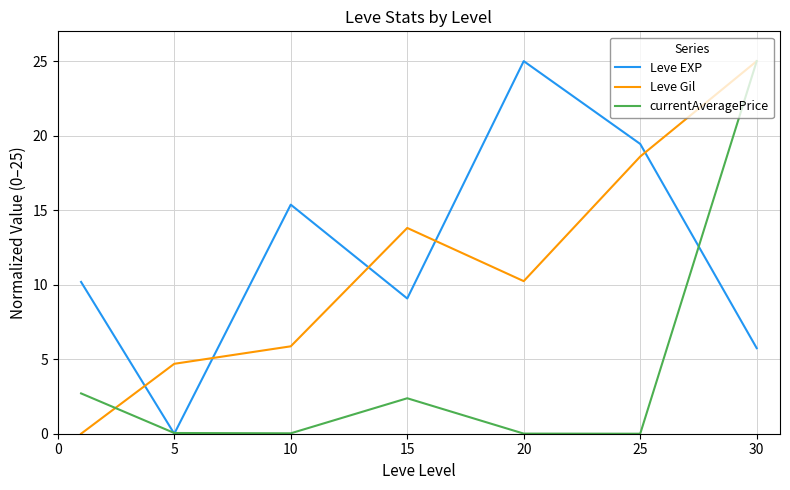

What is the greatest value displayed?

25.0